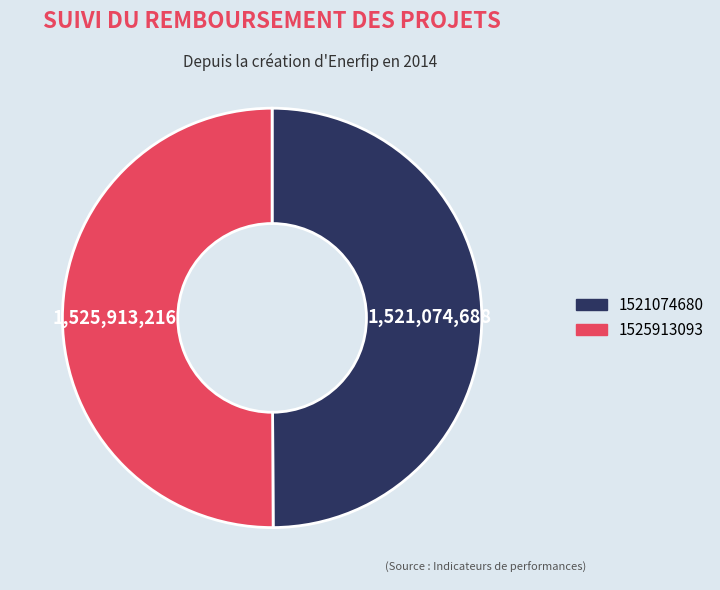

Count the number of slices in the pie.

2